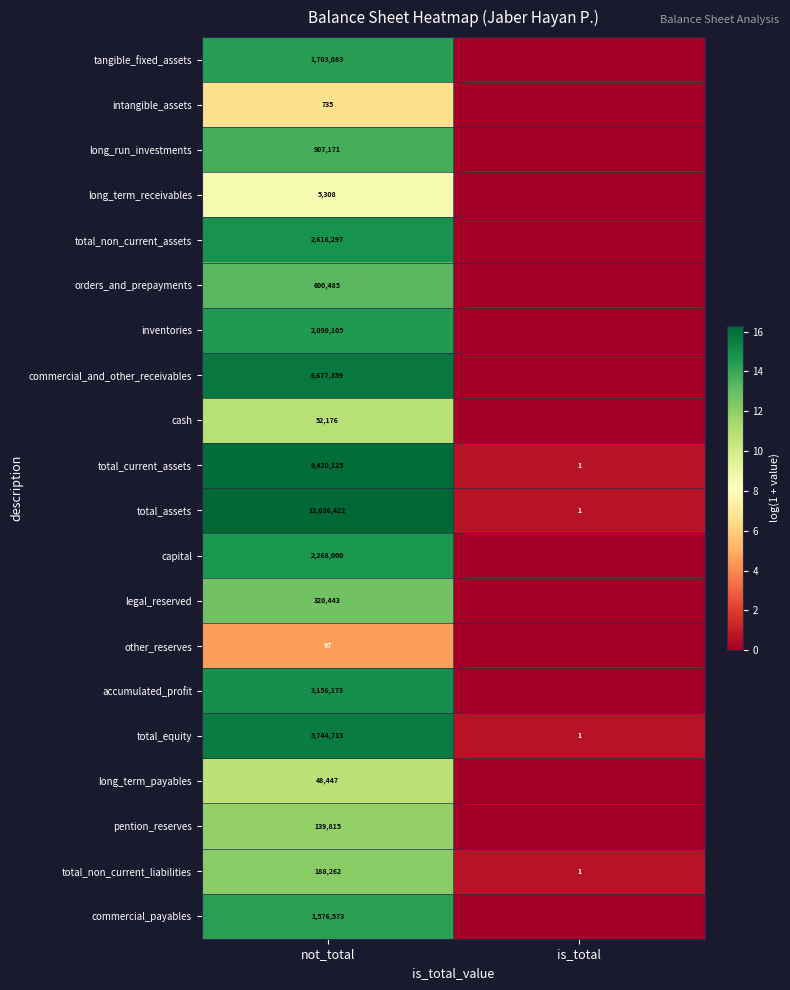

What is the difference between the maximum and minimum values in the total_non_current_liabilities series?

188261